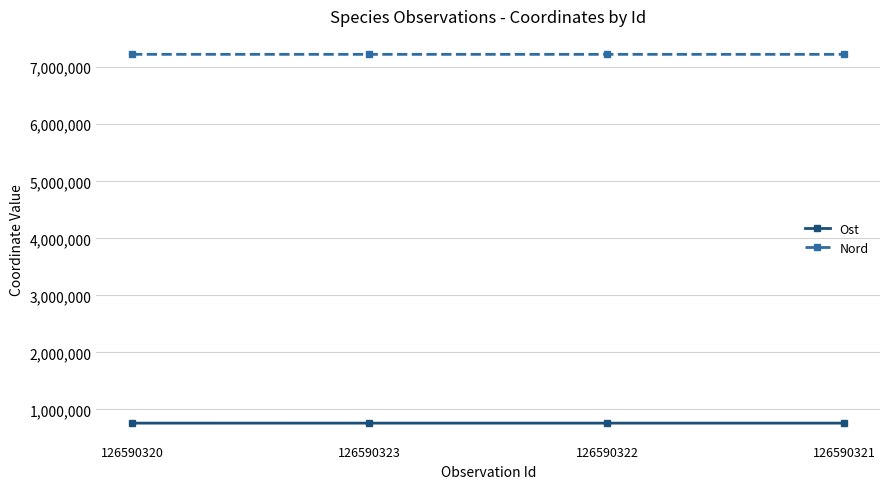

Is it true that Nord equals 11207979 at 126590322?

False